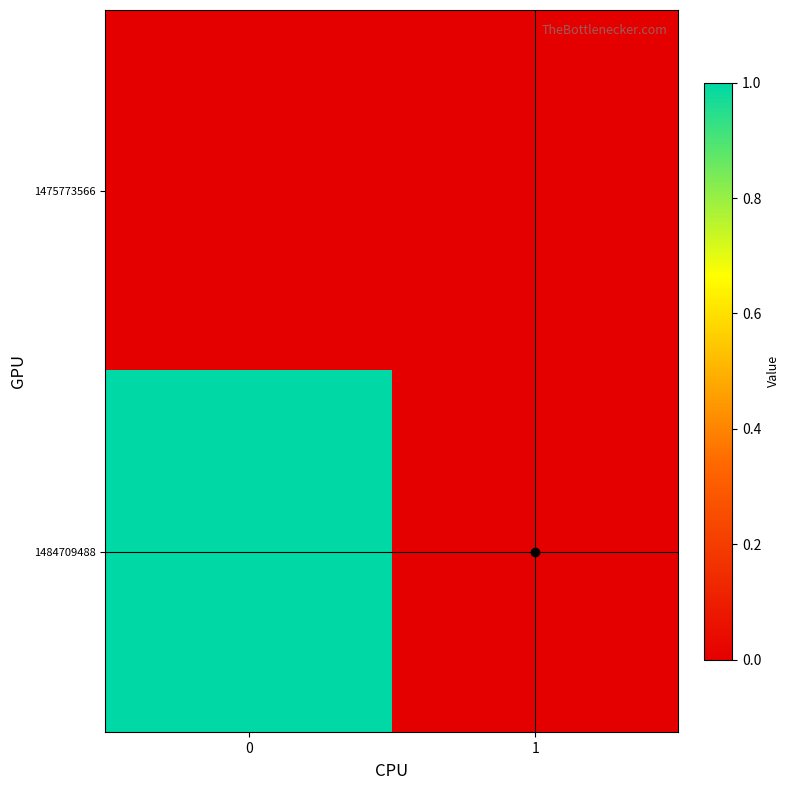

Rank the series by their maximum value, from lowest to highest.

1475773566, 1484709488